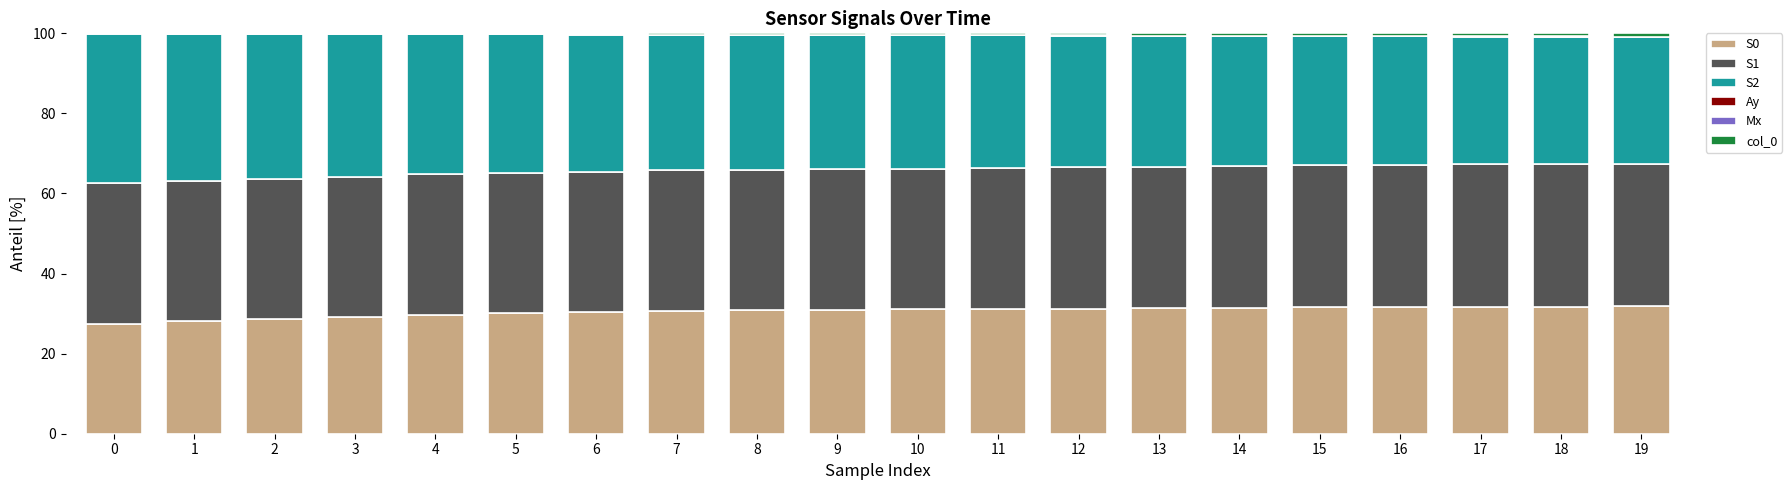

Read the S0 value at 8.

30.8